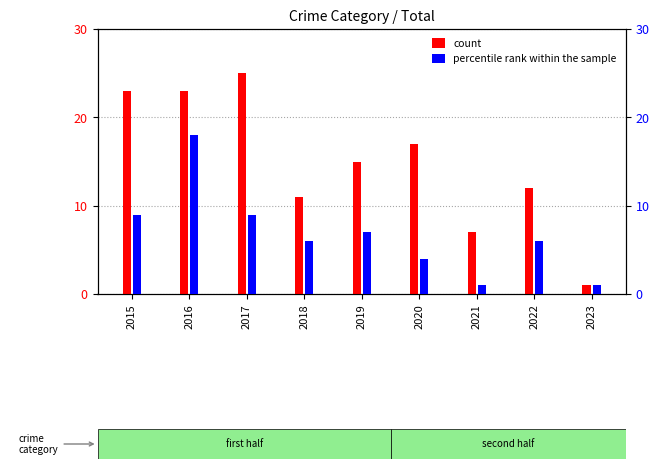

What is the sum of all percentile rank within the sample values?

61